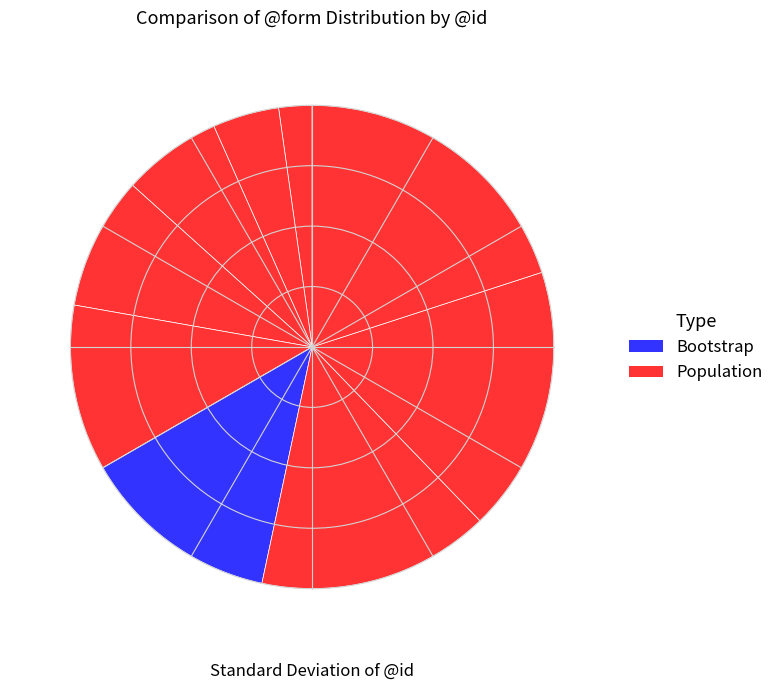

Count the number of slices in the pie.

9